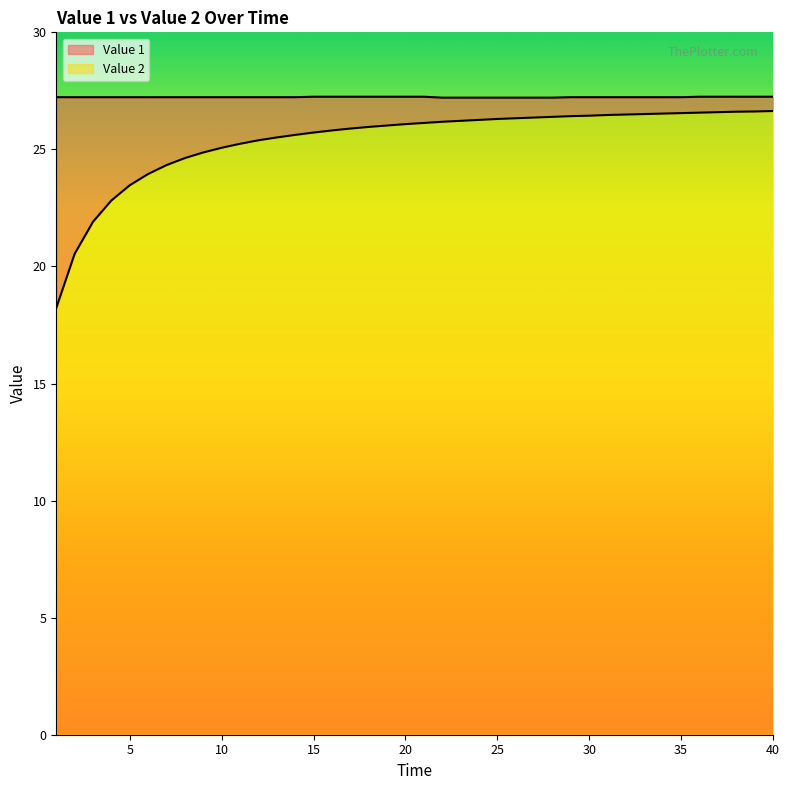

How many data points in Value 2 are above 26?

22